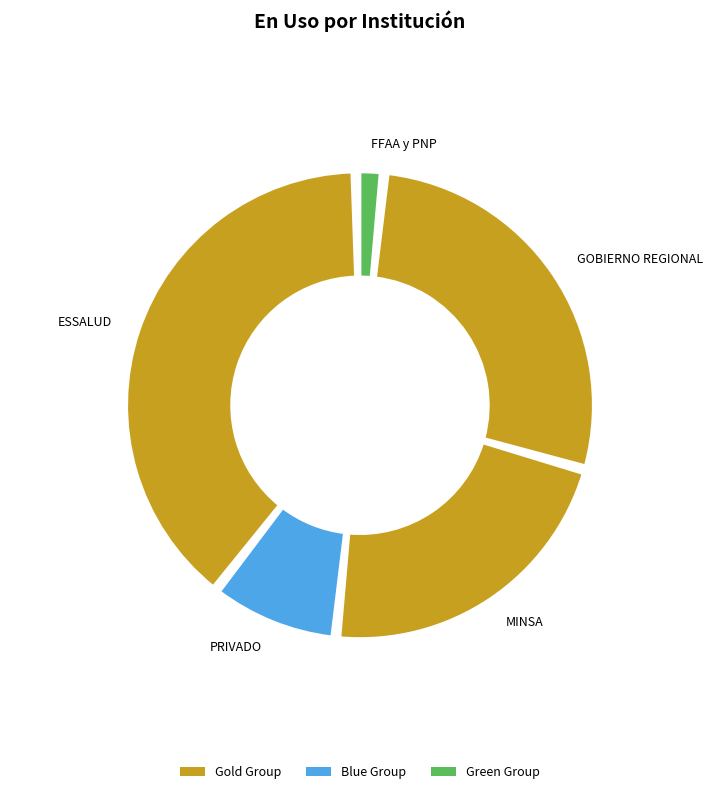

Which slice is the largest?

ESSALUD